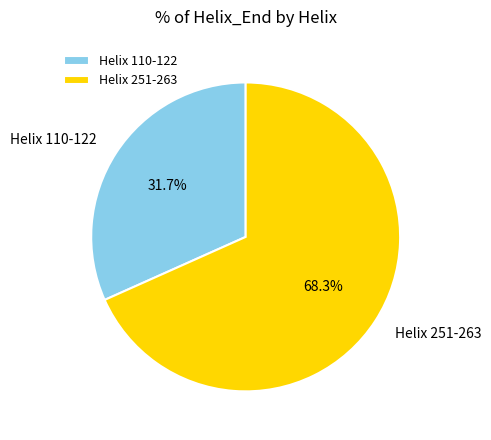

What percentage is the Helix 251-263 slice, to the nearest percent?

68%